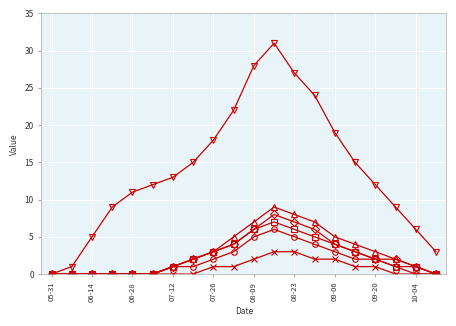

How many lines are shown in the chart?

6